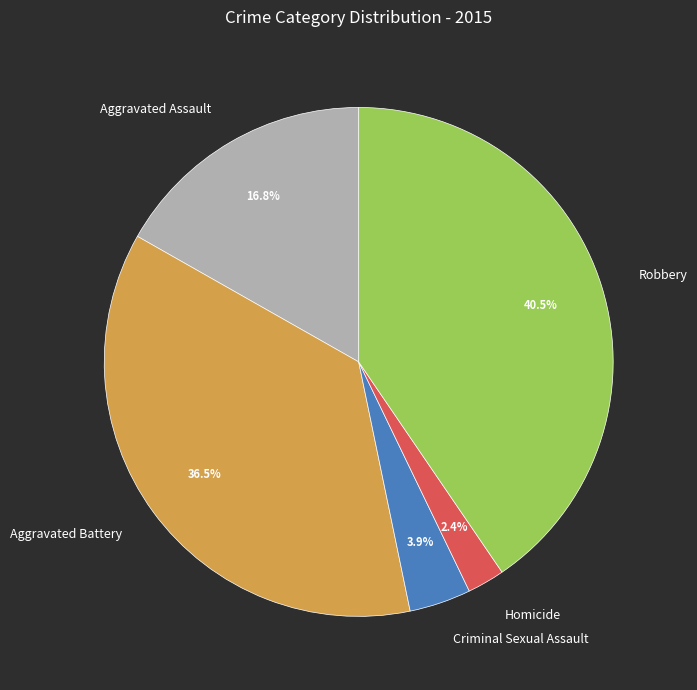

What is the largest slice in the pie chart?

Robbery